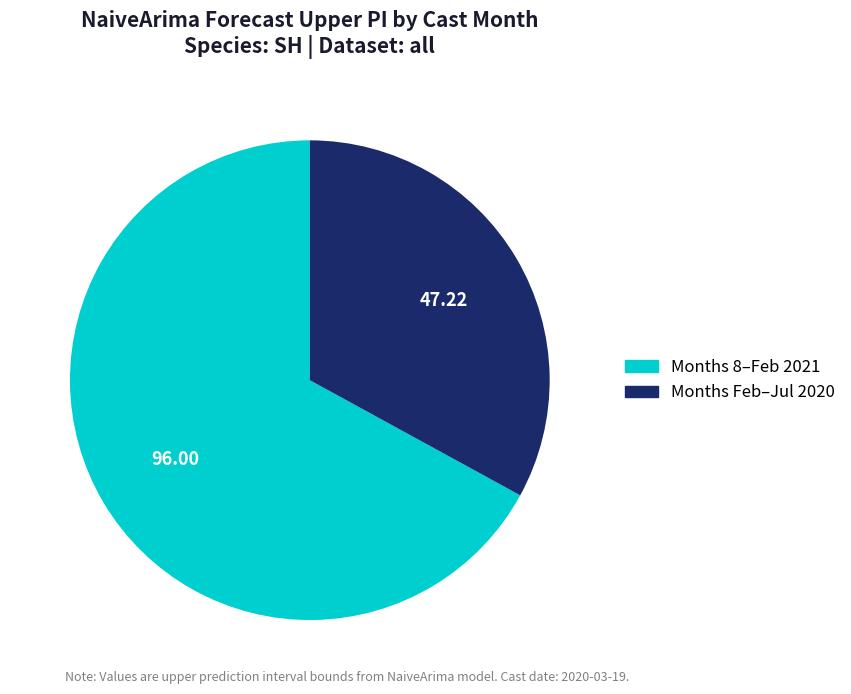

Does Months Feb–Jul 2020 represent more than half of the total?

No